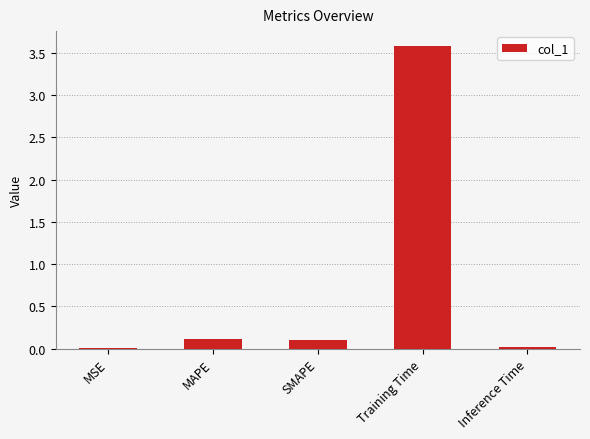

Are the bars horizontal?

No